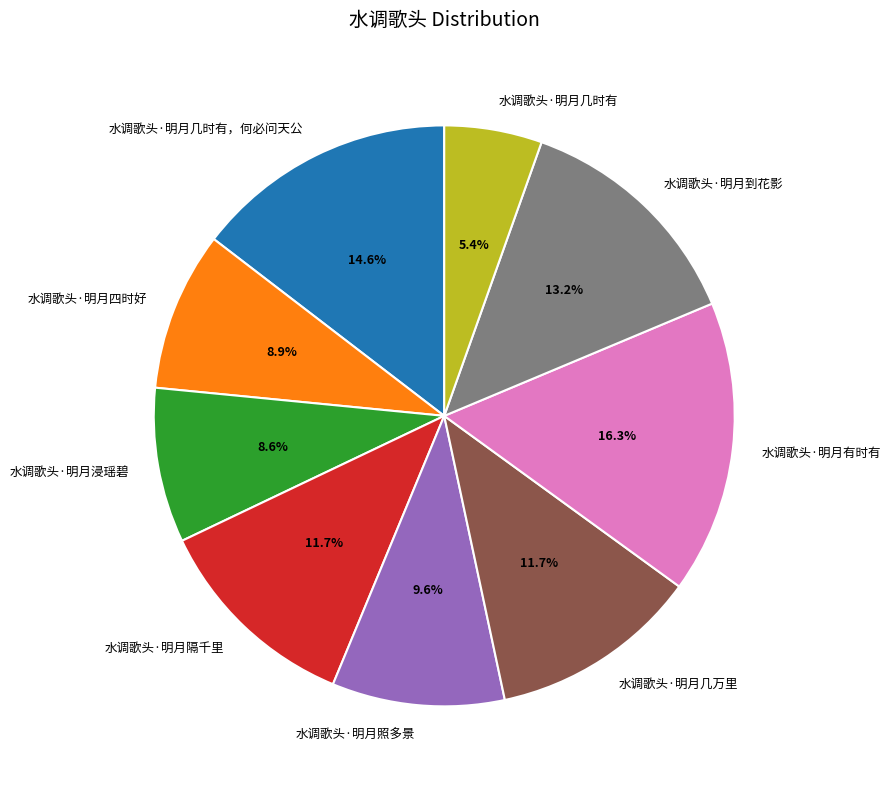

To the nearest percent, what is the difference between the largest and smallest slice percentages?

11%